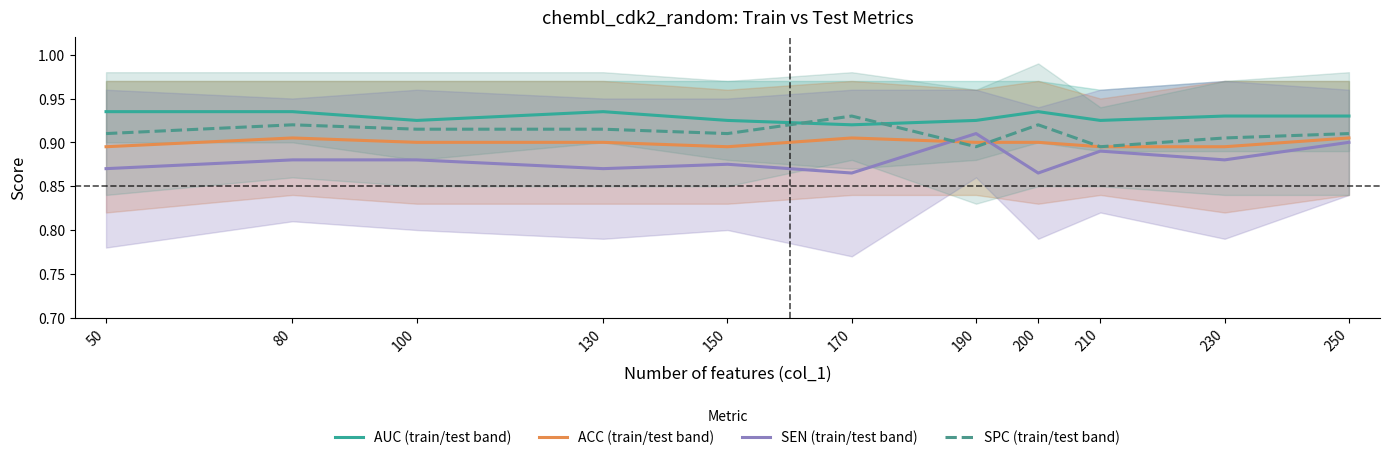

Where is the first local maximum for ACC (train/test band)?

80